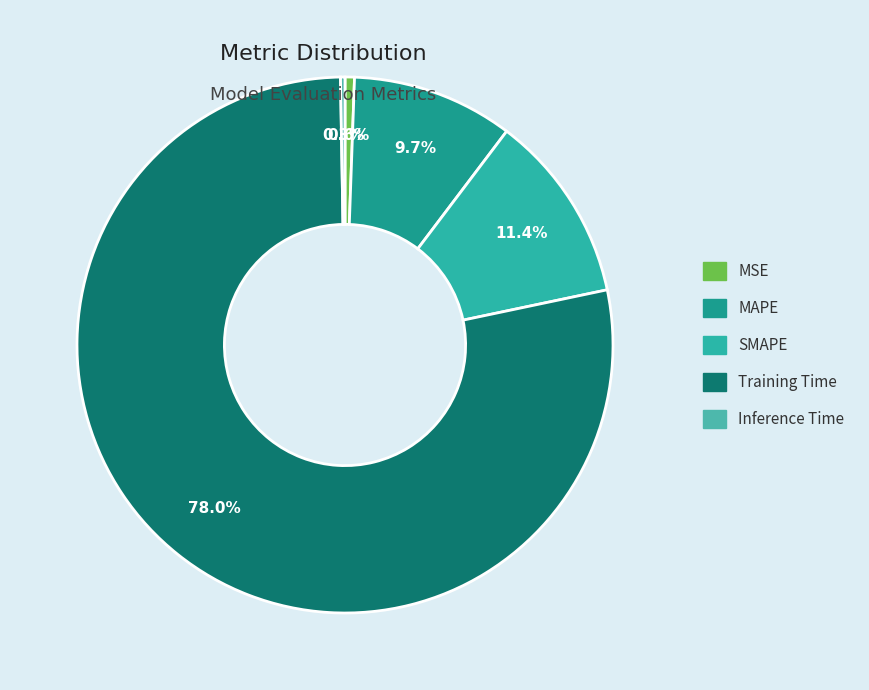

Combined, do SMAPE and Inference Time account for over 50%?

No